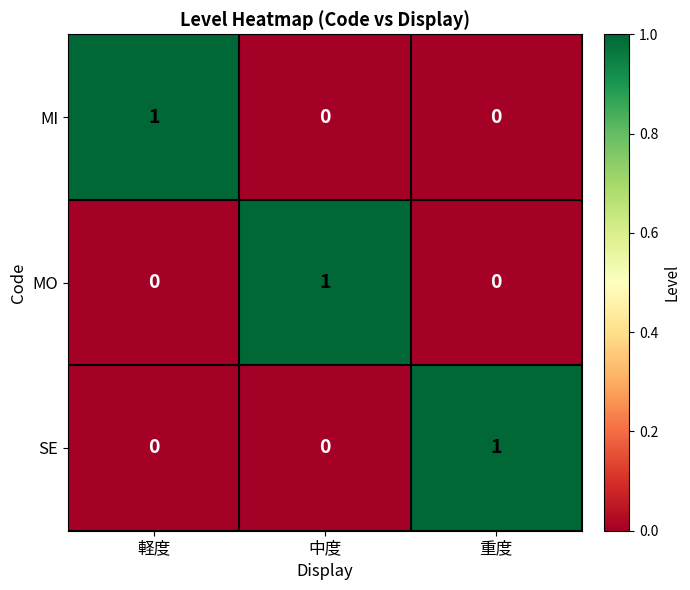

Count the number of categories in the chart.

3